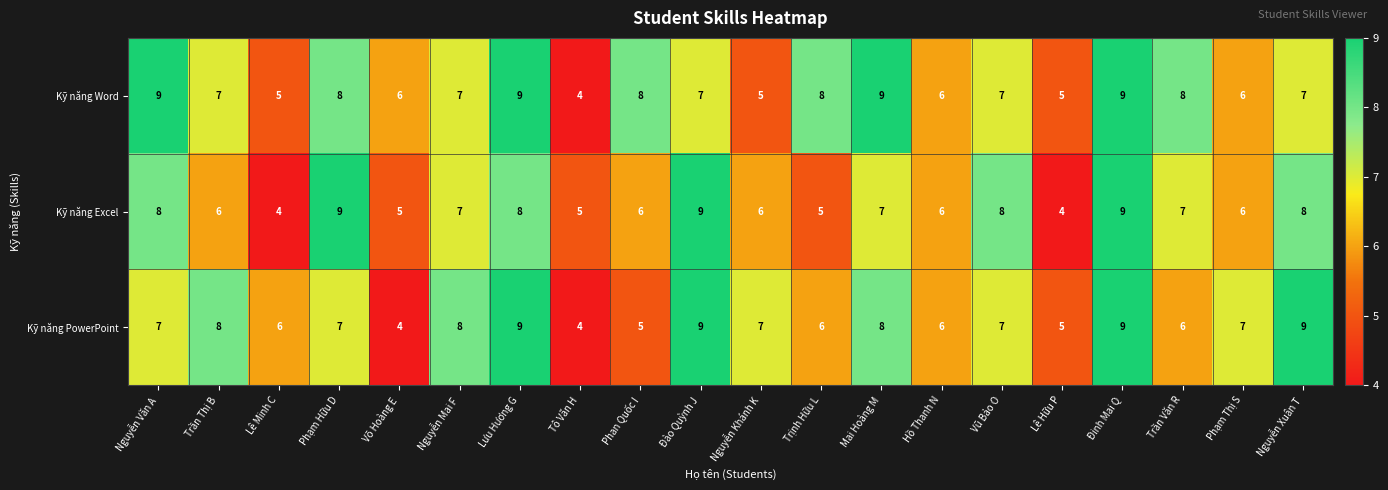

How many series are shown in this chart?

3